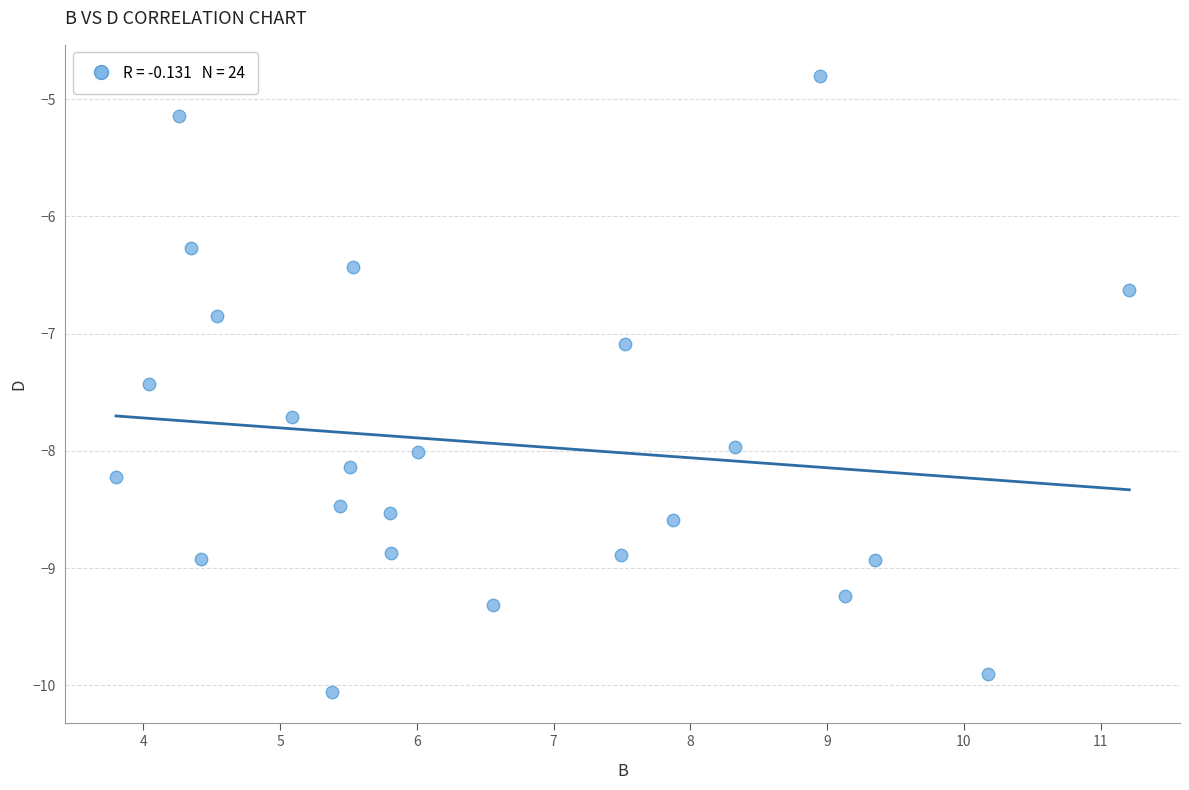

What Y value in the scatter plot is closest to -7?

-7.1